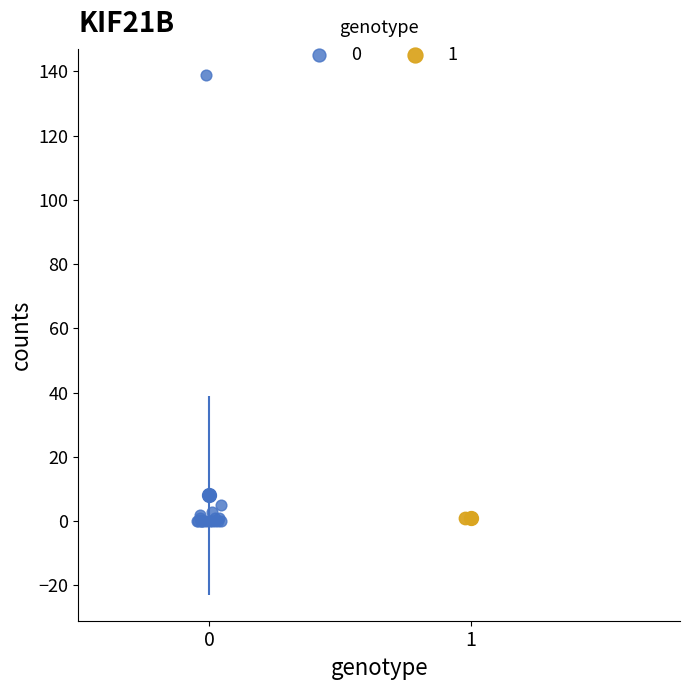

What are all the series names shown in the legend?

0, 1